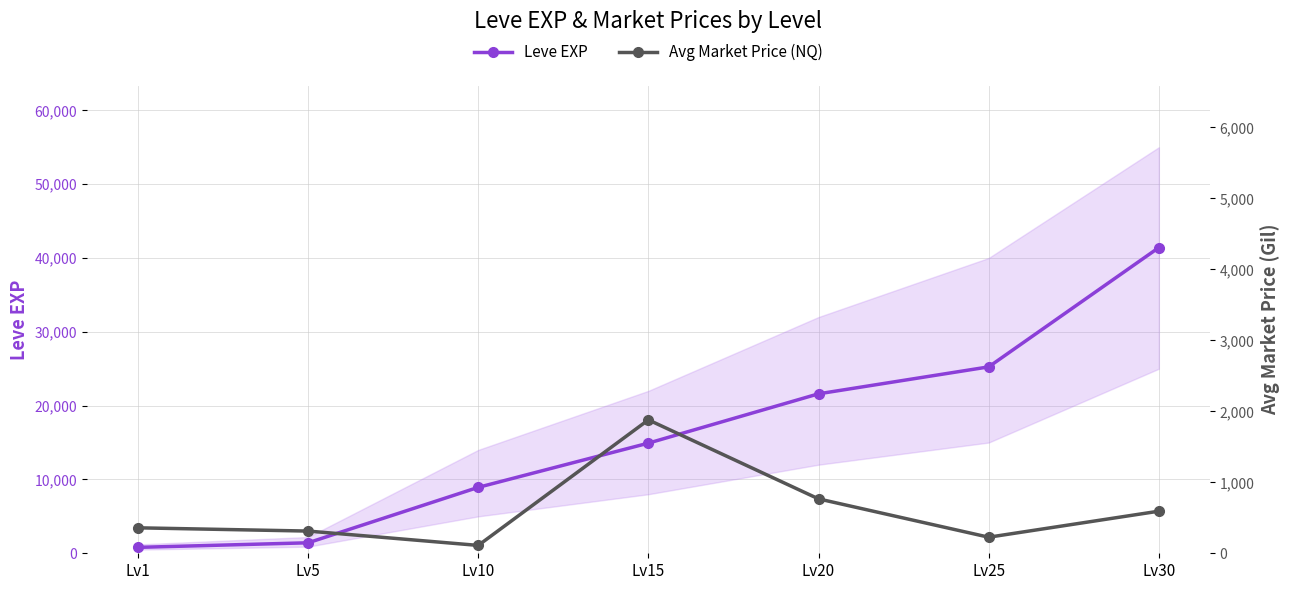

Reading right to left, extract all data points from this chart.

Leve EXP: 41410.0	25250.0	21600.0	14920.0	8930.0	1420.0	800.0
Avg Market Price (NQ): 593.2	226.4	766.4	1880.0	110.9	312.9	358.8